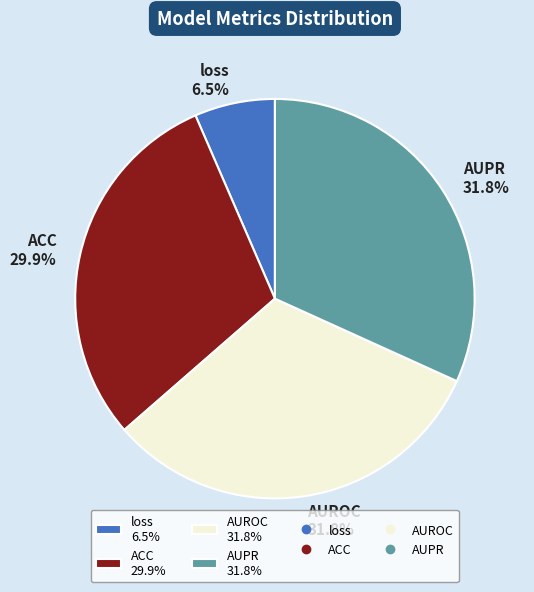

To the nearest percent, what is the difference between the AUROC and ACC slice percentages?

2%